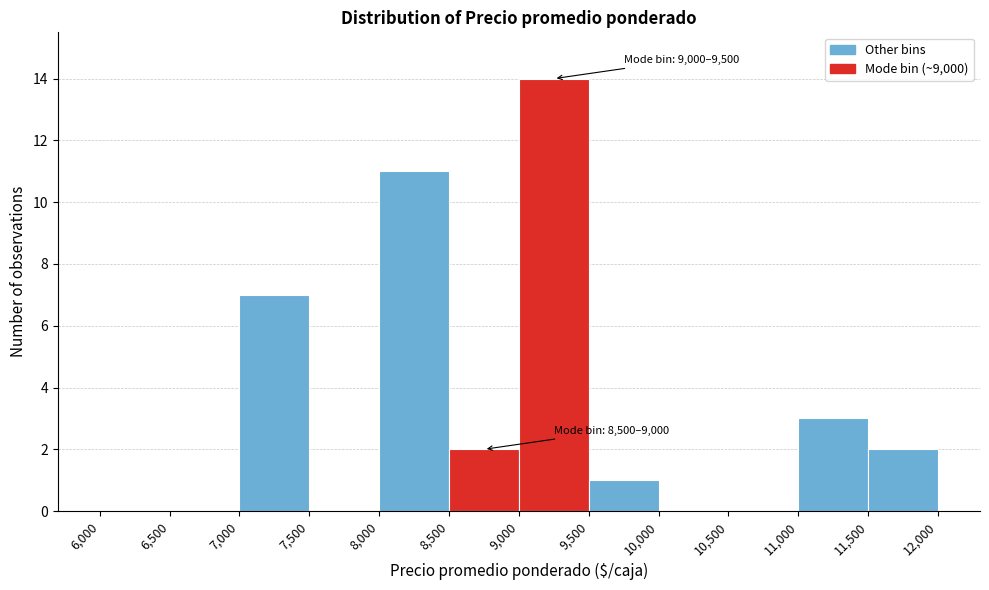

Which range on the x-axis has the tallest bar?

9,000 to 9,500